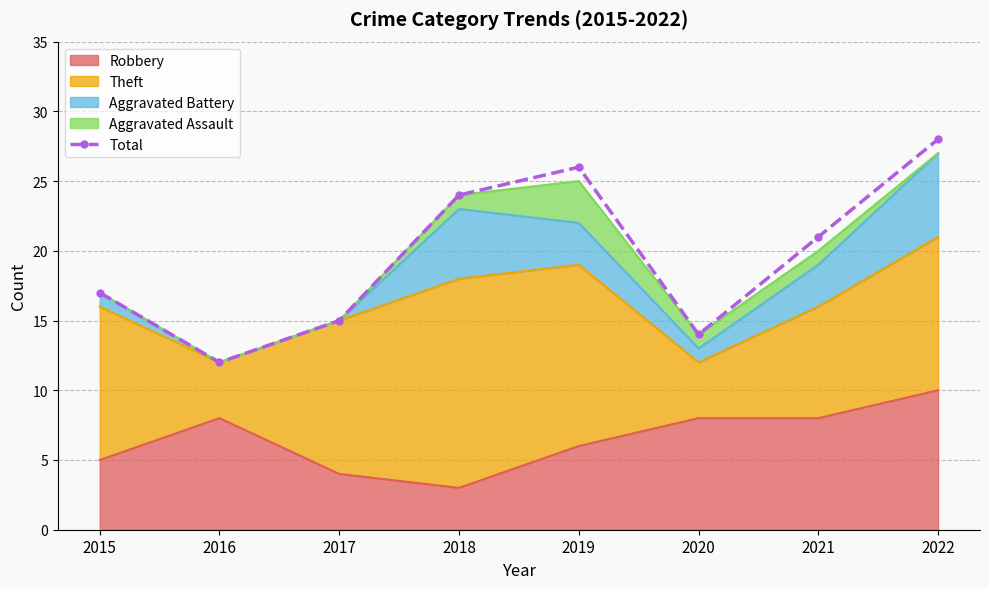

What is the approximate value at 2019?

26